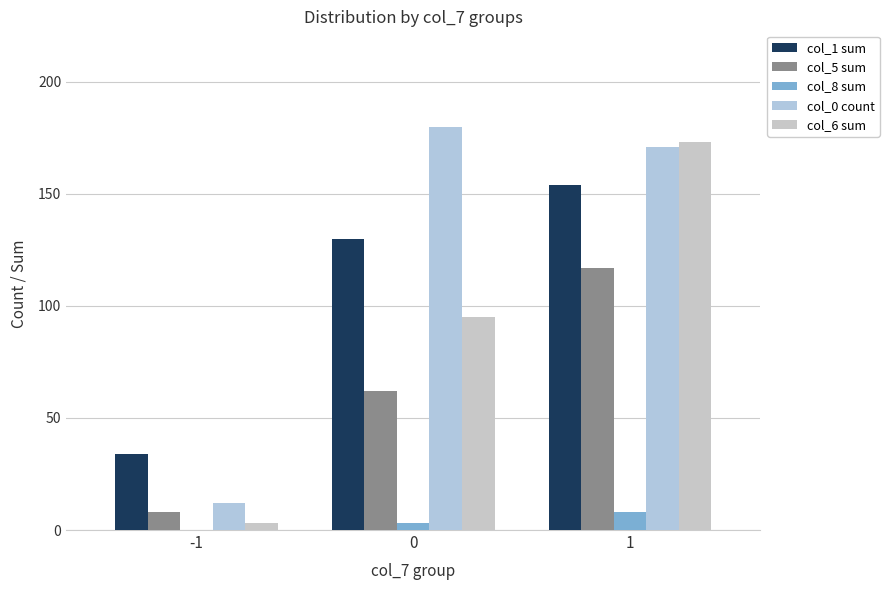

Are the bars horizontal?

No